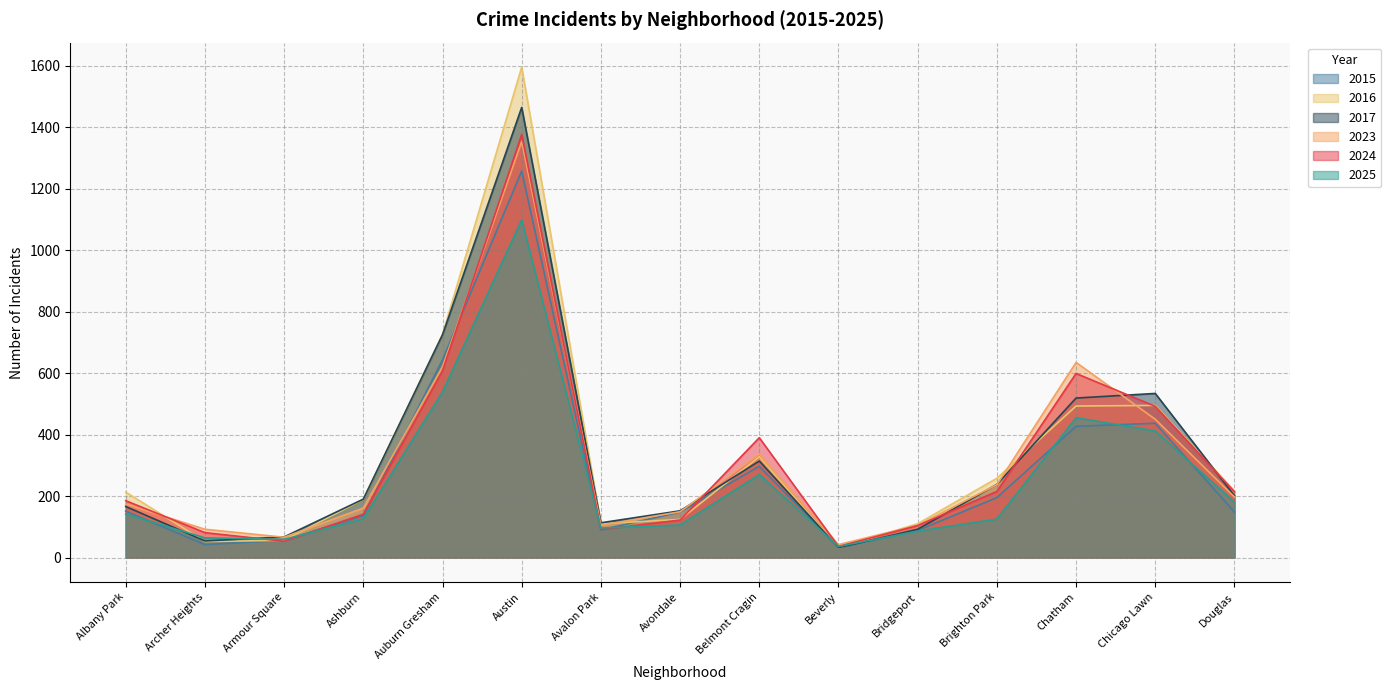

Is it true that 2025 equals 316 at Douglas?

False